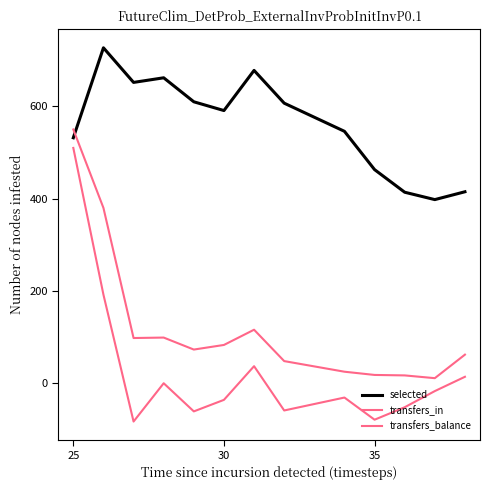

True or false: transfers_balance and selected intersect in this chart.

False